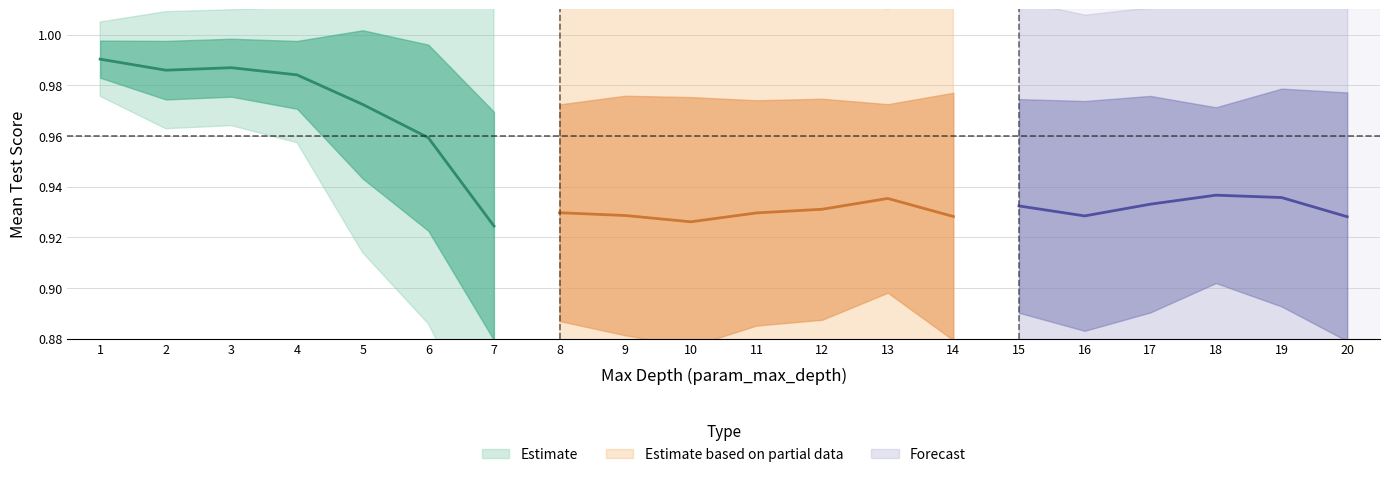

Does the chart have visible grid lines?

Yes